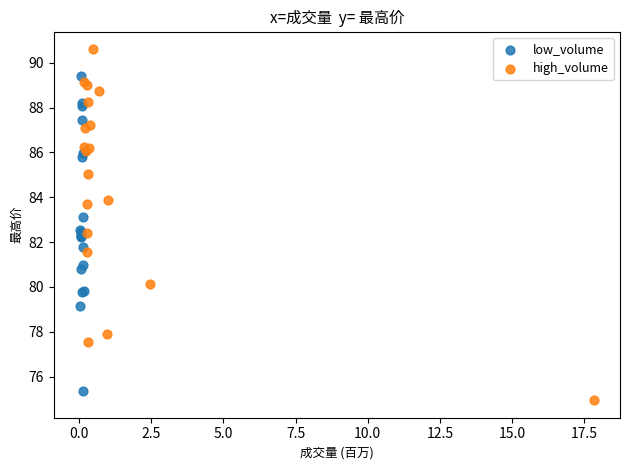

Which series contains the highest Y value?

high_volume